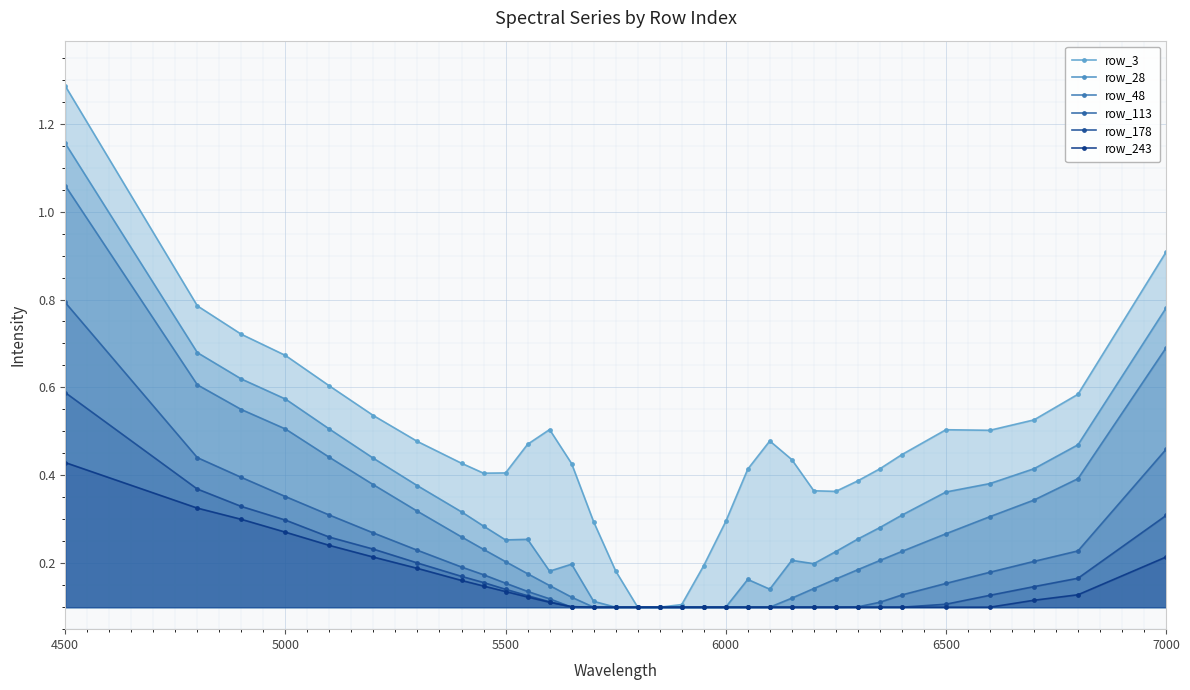

What is the value of the row_3 point at the 6th from the left?

0.5